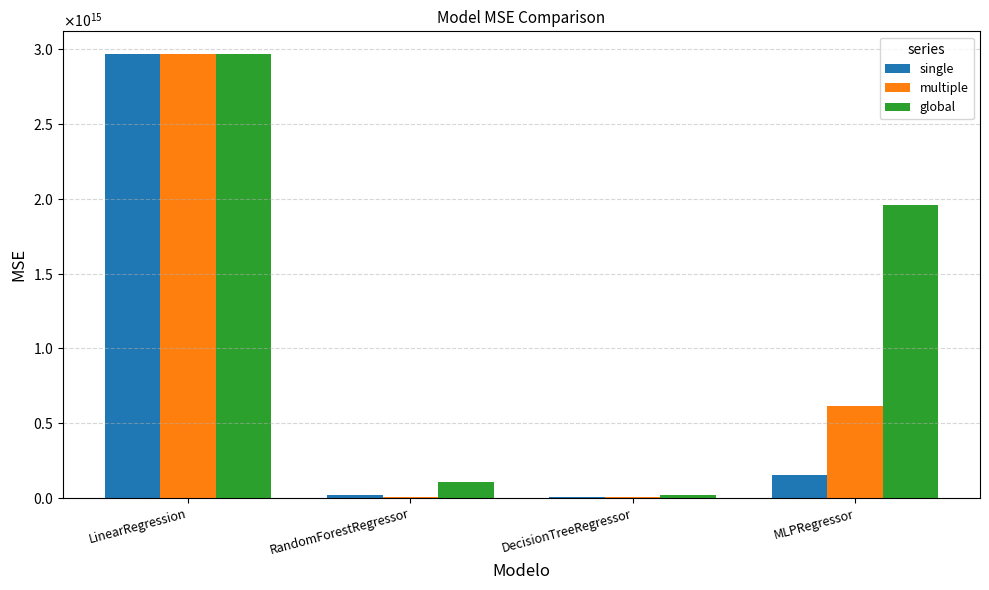

Are the bars horizontal?

No